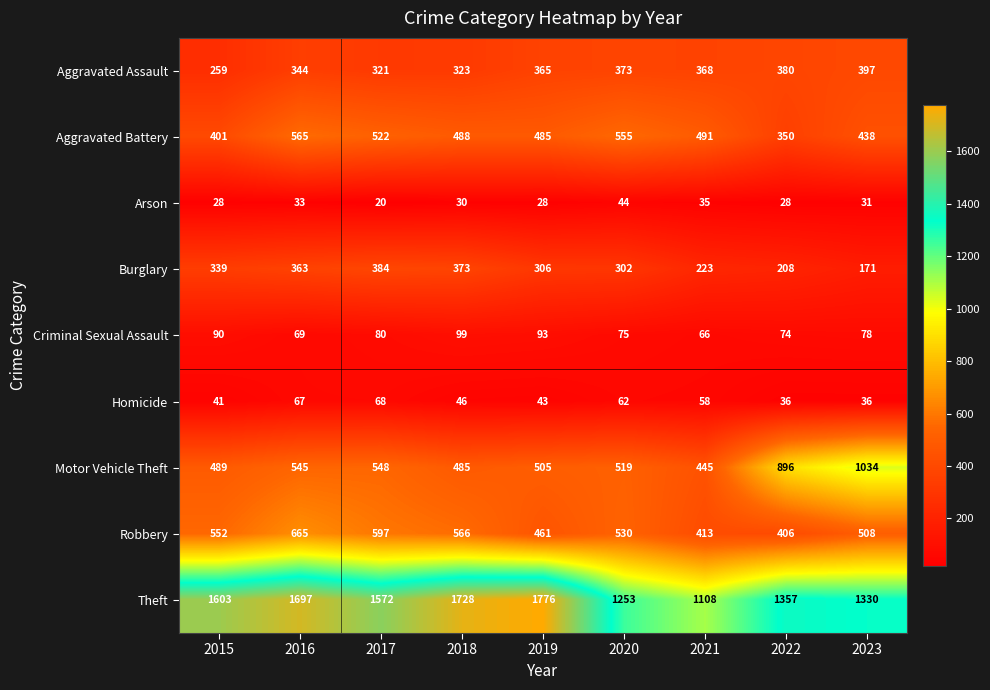

What is the difference between the maximum and minimum values in the Arson series?

24